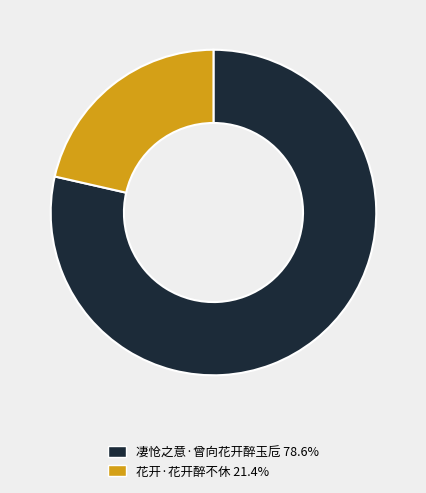

Which slice is the largest?

凄怆之意·曾向花开醉玉卮